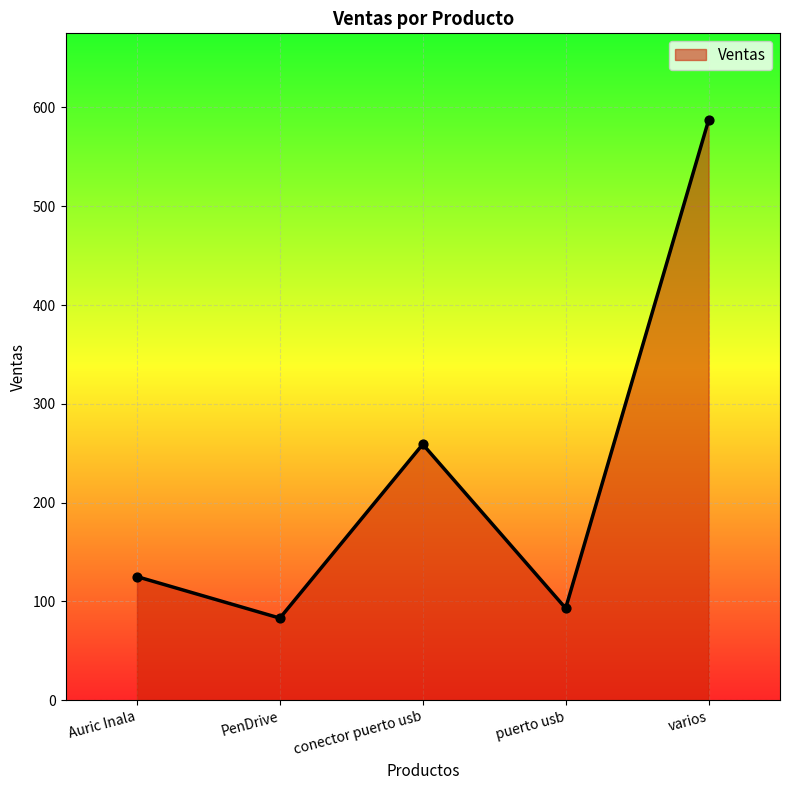

Between conector puerto usb and Auric Inala, which is larger?

conector puerto usb